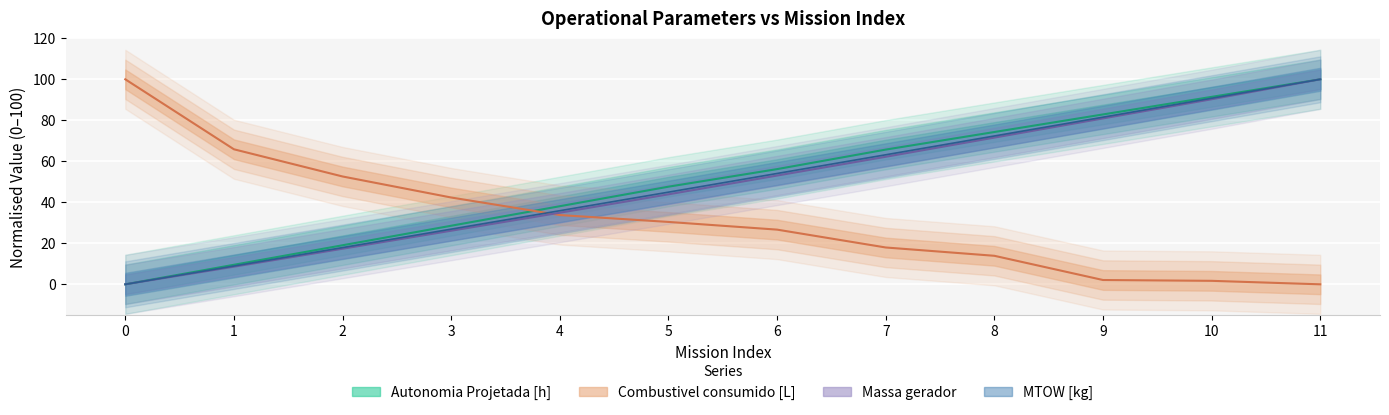

What is the difference between the second highest and minimum values in the Combustivel consumido [L] series?

65.9